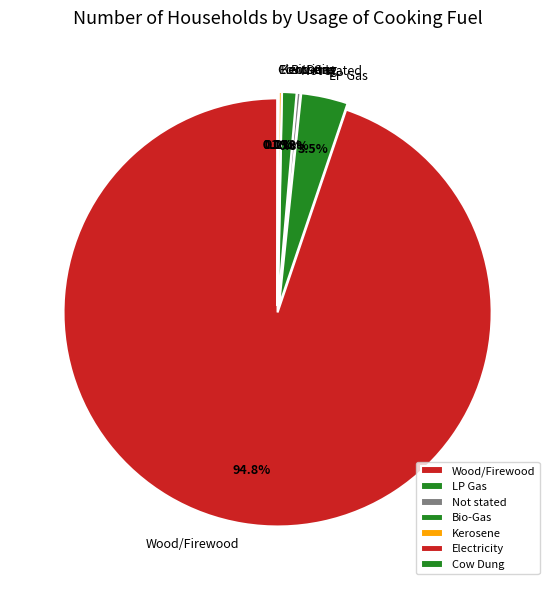

Is there any slice that represents more than half of the pie?

Yes